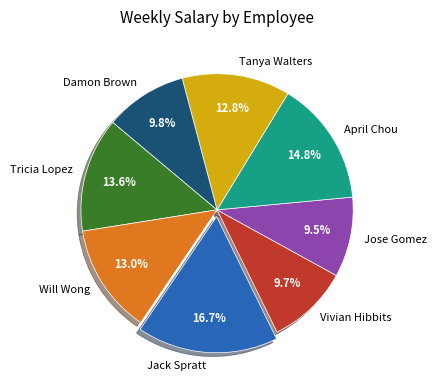

How much of the chart is everything except Jose Gomez?

90.5%